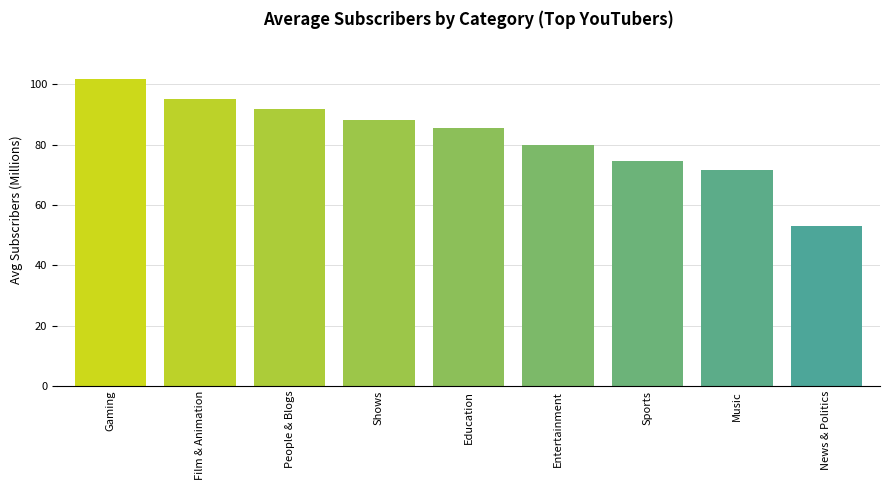

Does the chart contain any negative values?

No